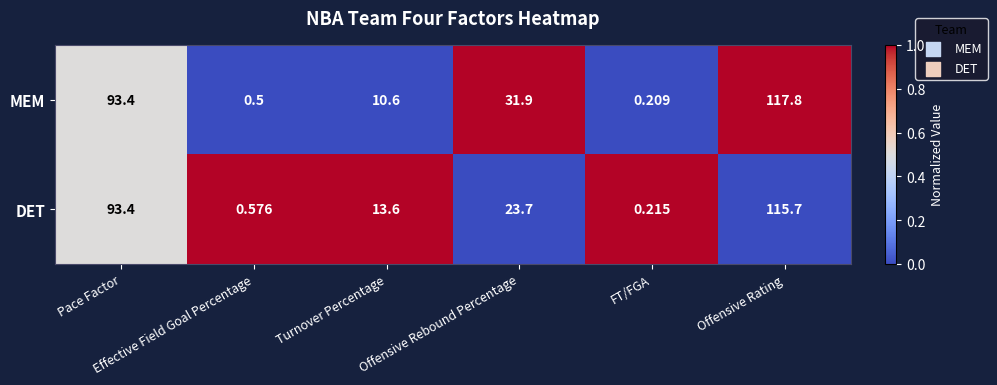

List the series in order of their peak value, highest first.

MEM, DET